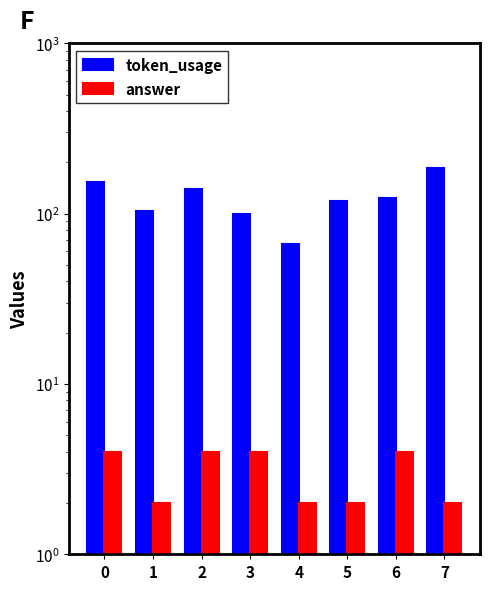

Which has a higher value, 1 or 4?

1